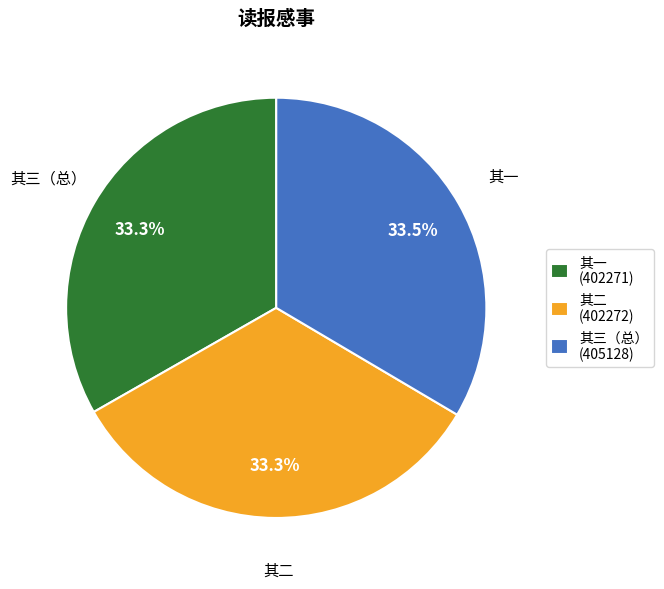

Does 其三（总） (405128) represent more than half of the total?

No